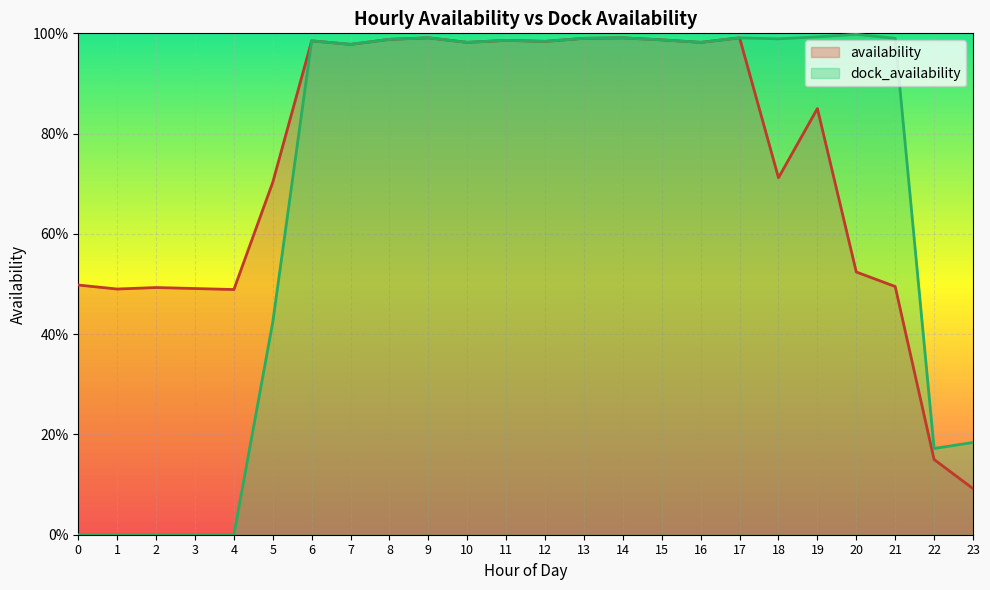

How many interior local valleys does the dock_availability series have?

6